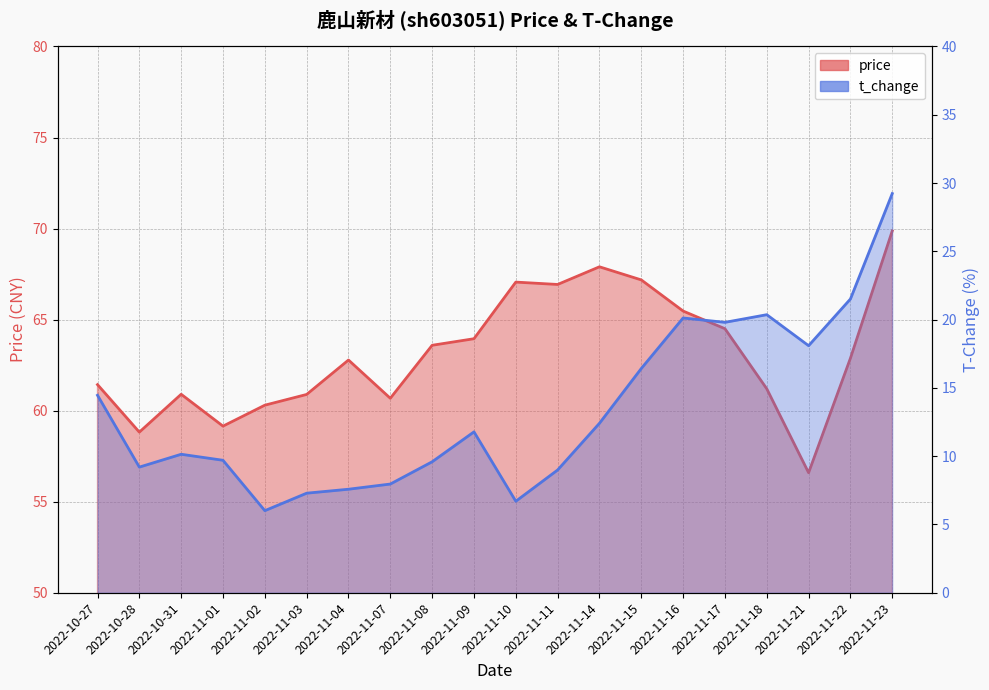

What is the difference between the maximum and second lowest values in the price series?

11.1